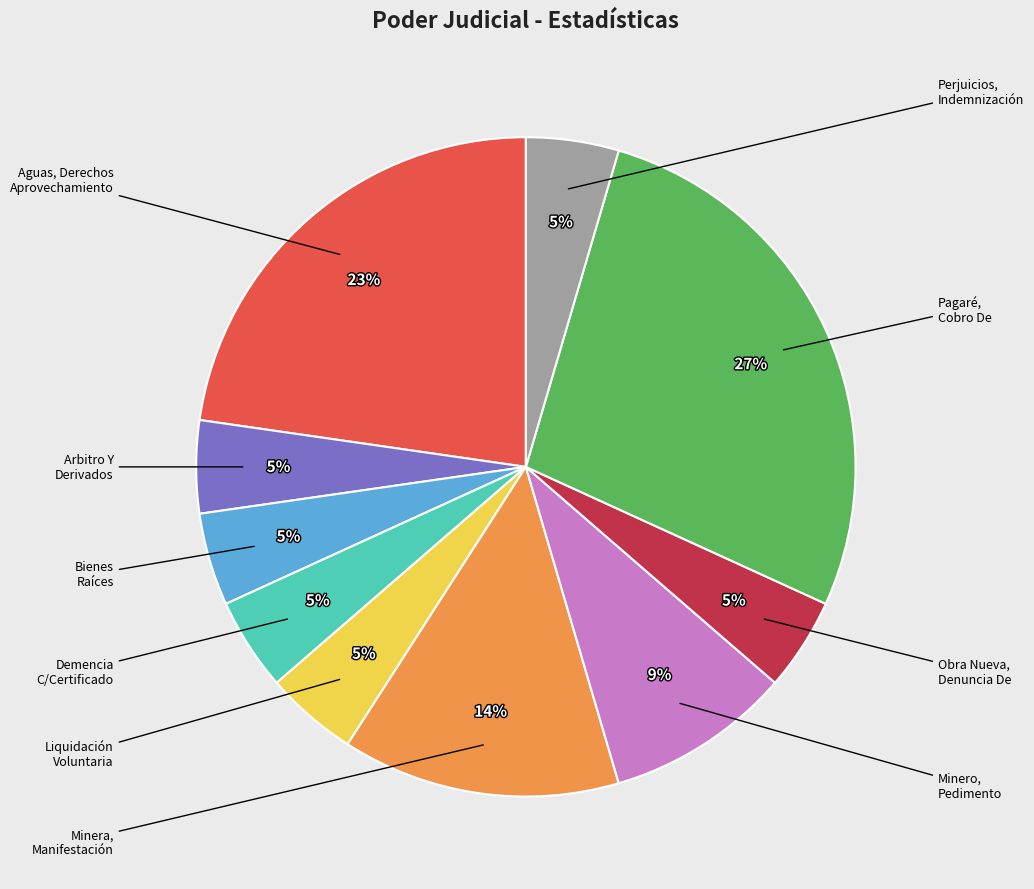

Is there a majority slice in this chart?

No